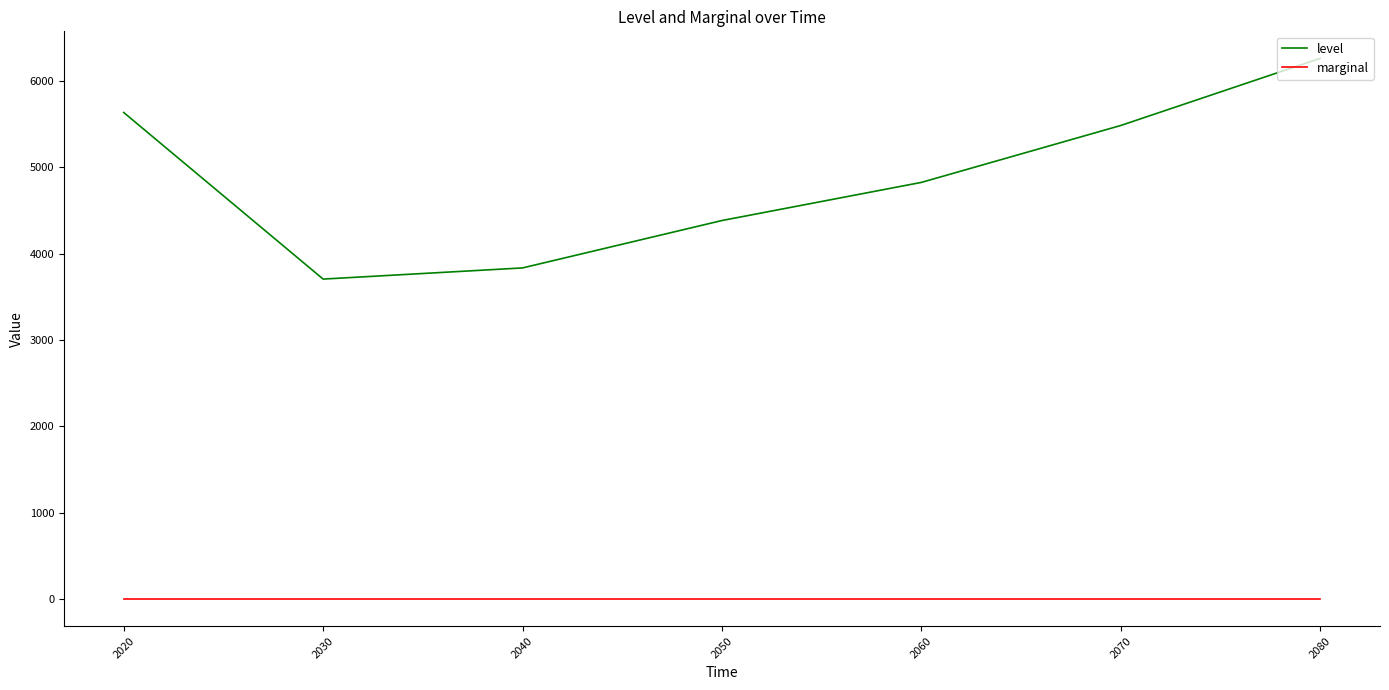

At which category does level reach its first local valley?

2030